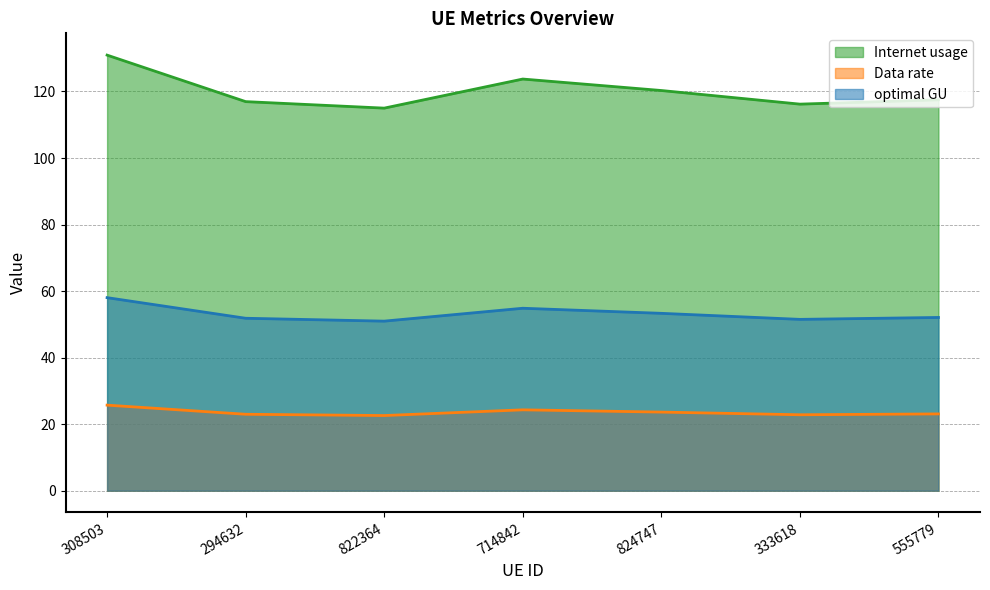

The value of Data rate at 714842 is 10.1. True or false?

False